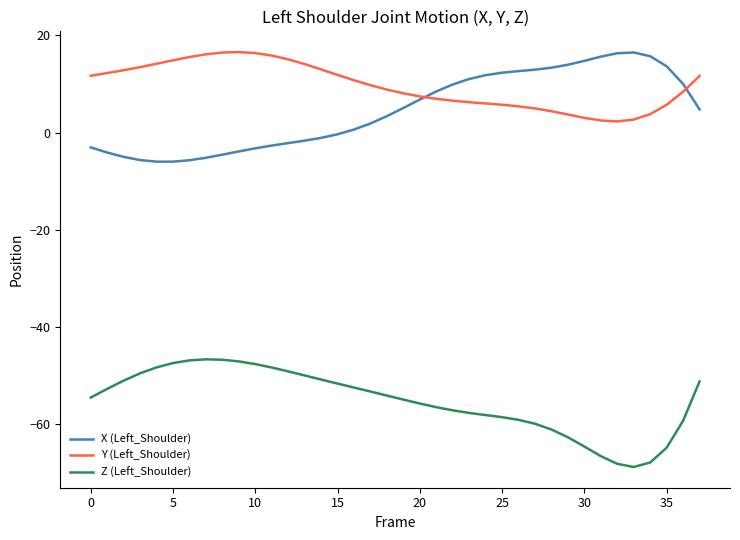

True or false: Z (Left_Shoulder) and Y (Left_Shoulder) cross at least once.

False